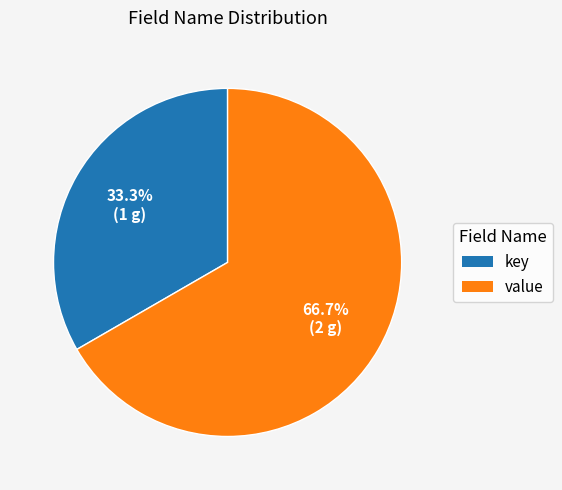

Between key and value, which is larger?

value